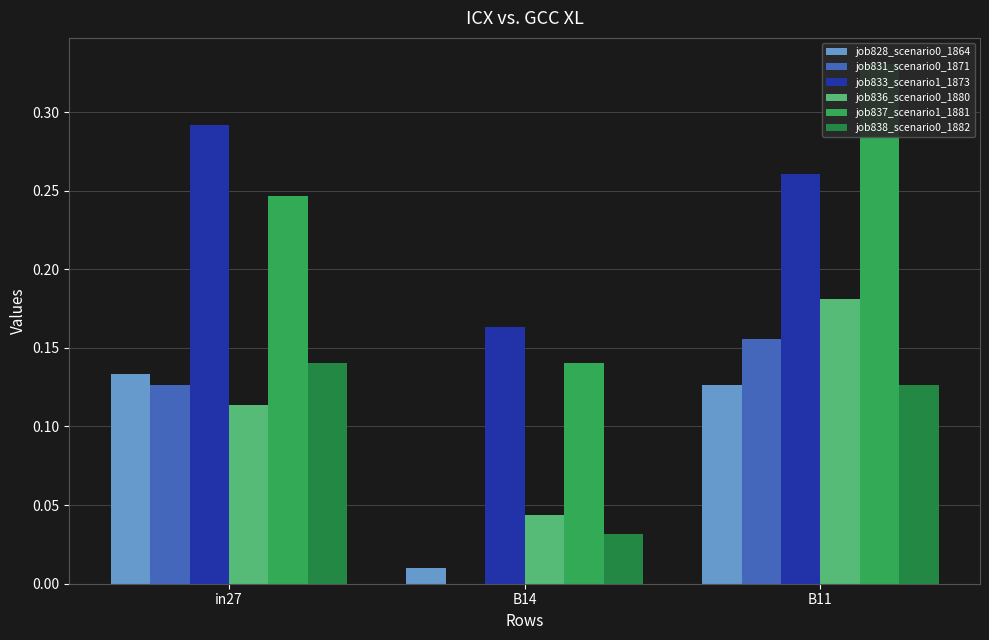

What is the total value across all series at in27?

1.1